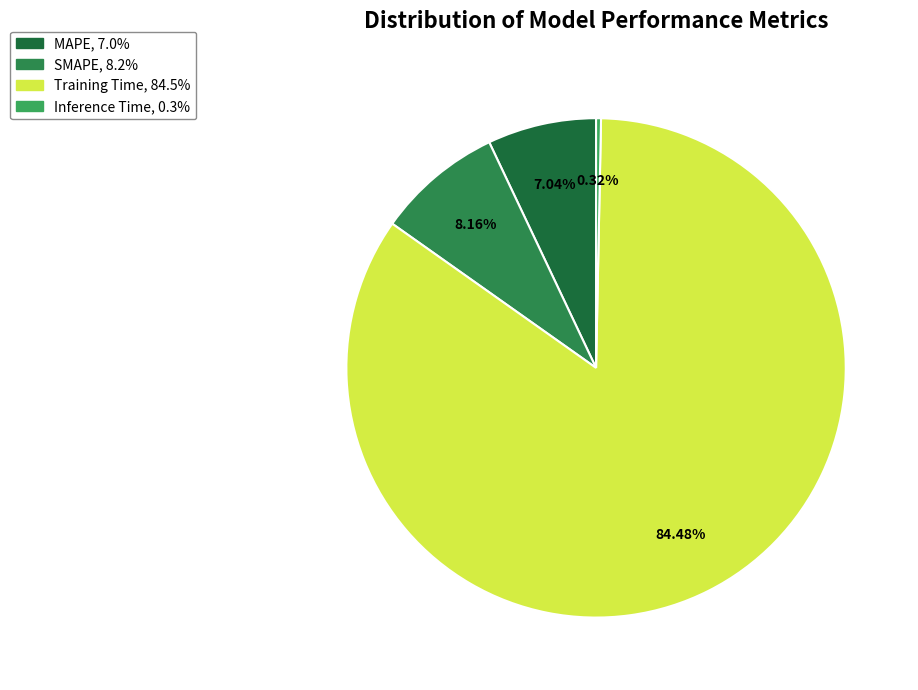

Is the sum of Training Time and SMAPE greater than half?

Yes